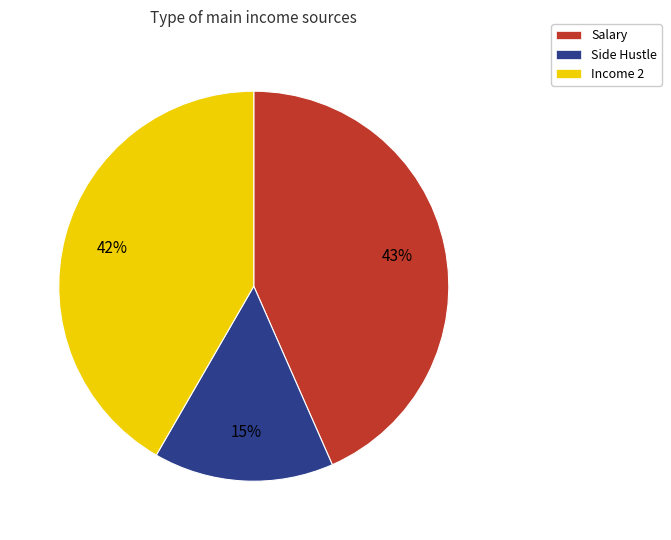

To the nearest percent, what is the difference between the Side Hustle and Income 2 slice percentages?

27%